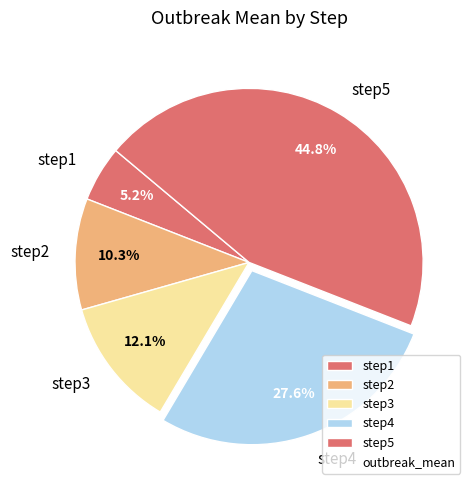

Rank the categories by value from highest to lowest.

step5, step4, step3, step2, step1